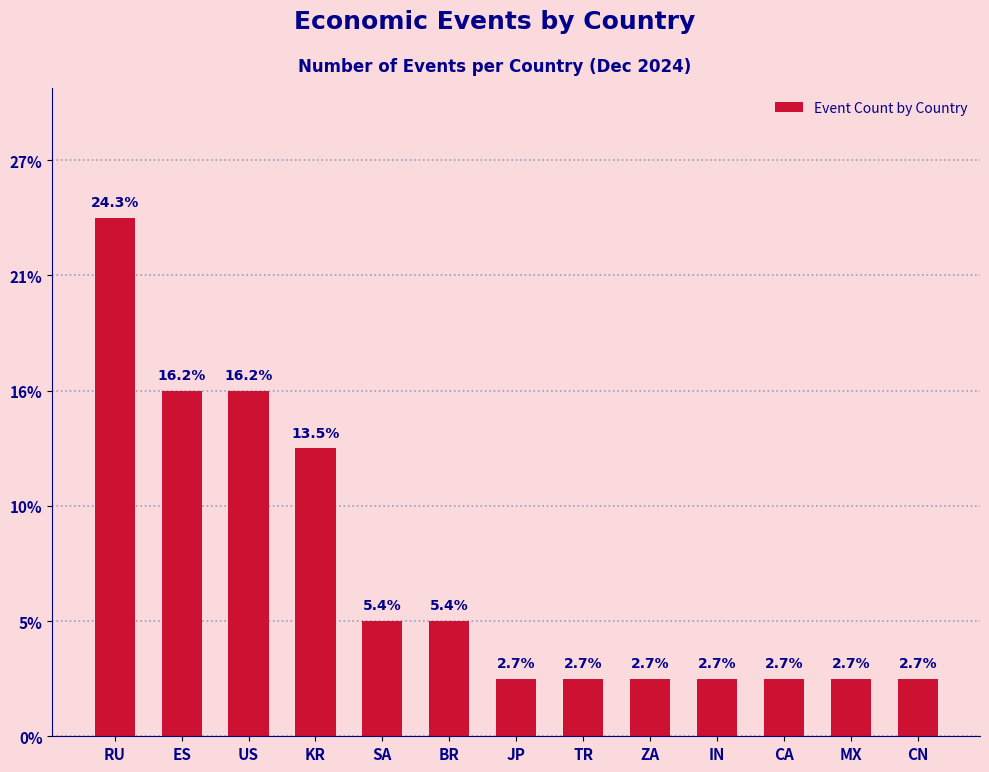

Are the bars horizontal?

No